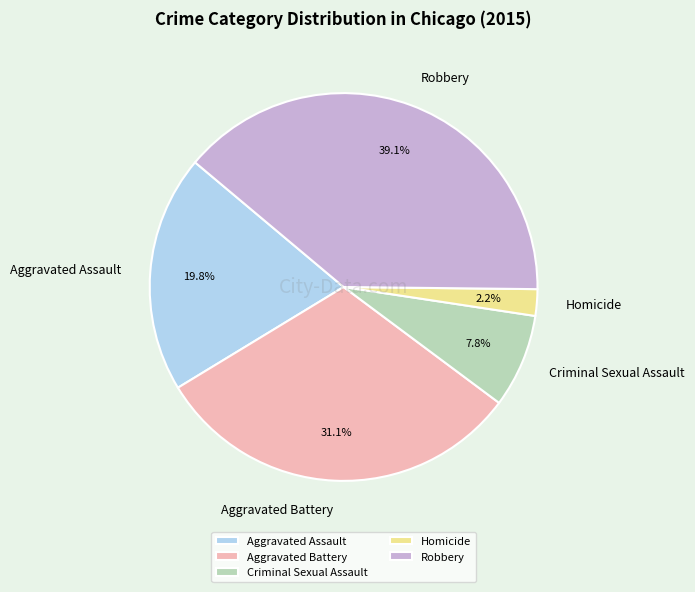

To the nearest percent, what is the combined percentage of Criminal Sexual Assault and Robbery?

47%